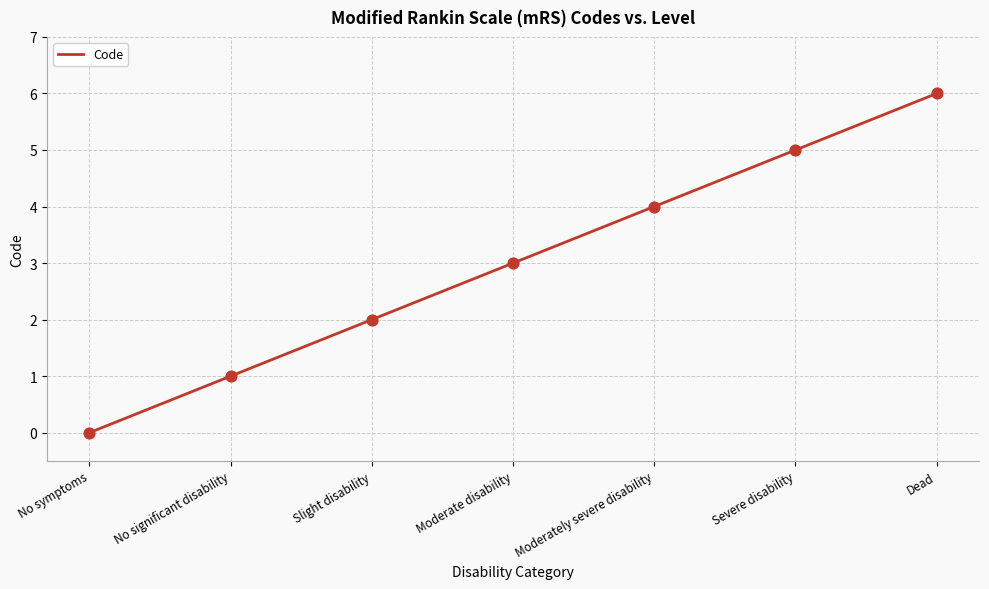

What is the ratio of the value at Moderate disability to the value at Slight disability?

1.5